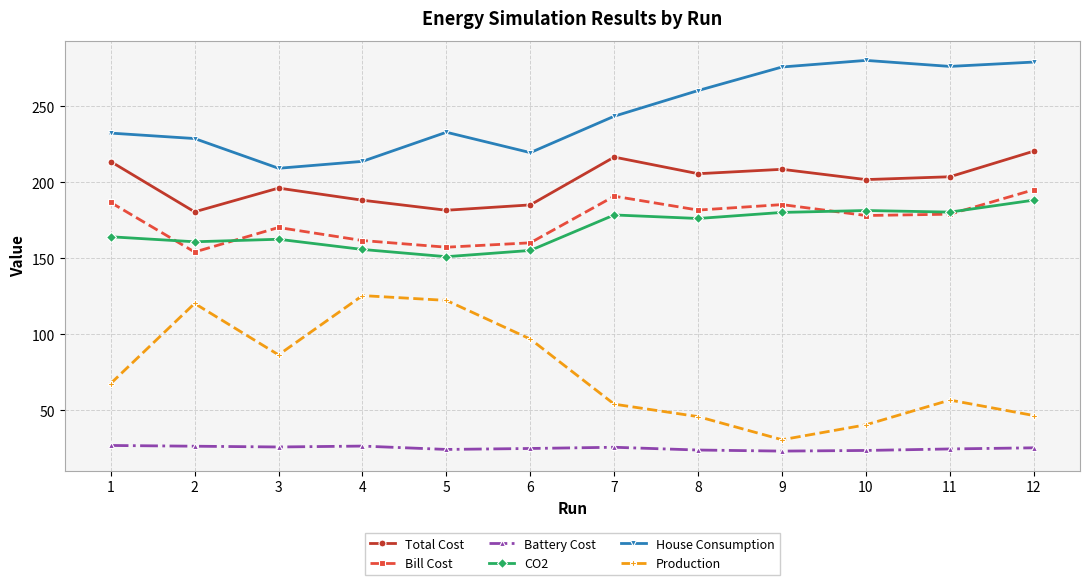

What is the sum of the CO2 values at 11 and 12?

368.6